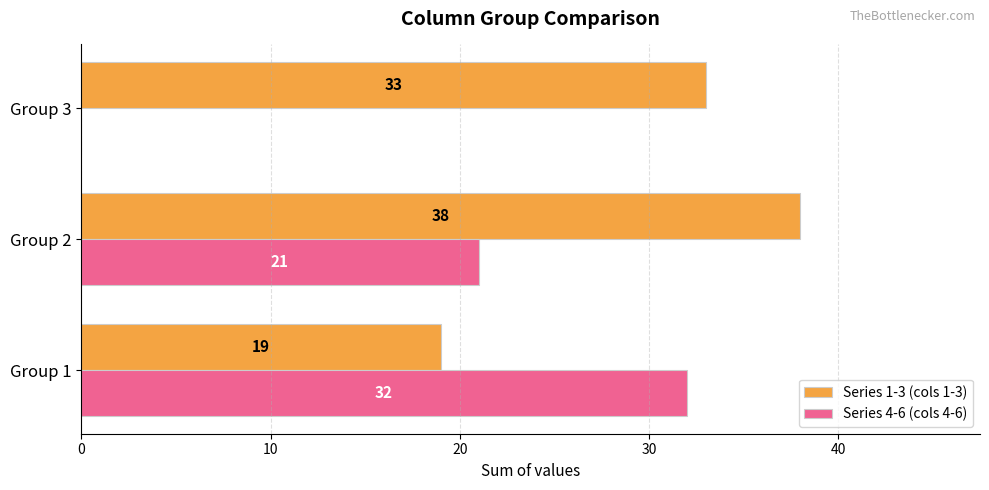

At which category is the sum across all series the highest?

Group 2